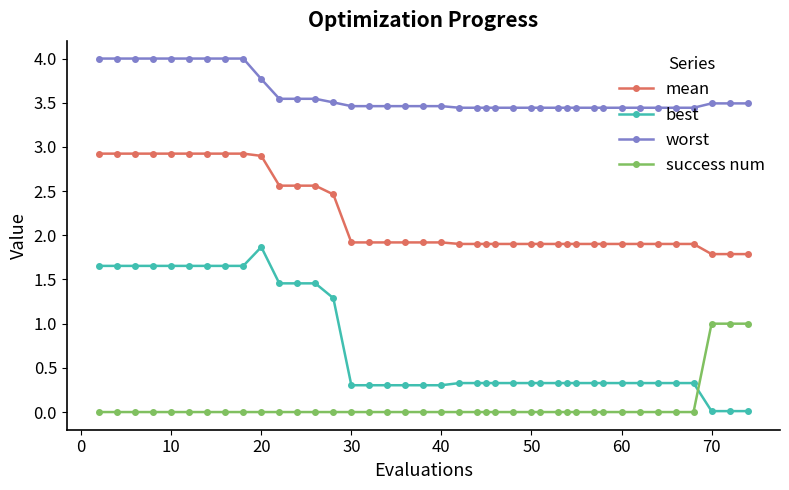

True or false: success num and mean cross at least once.

False